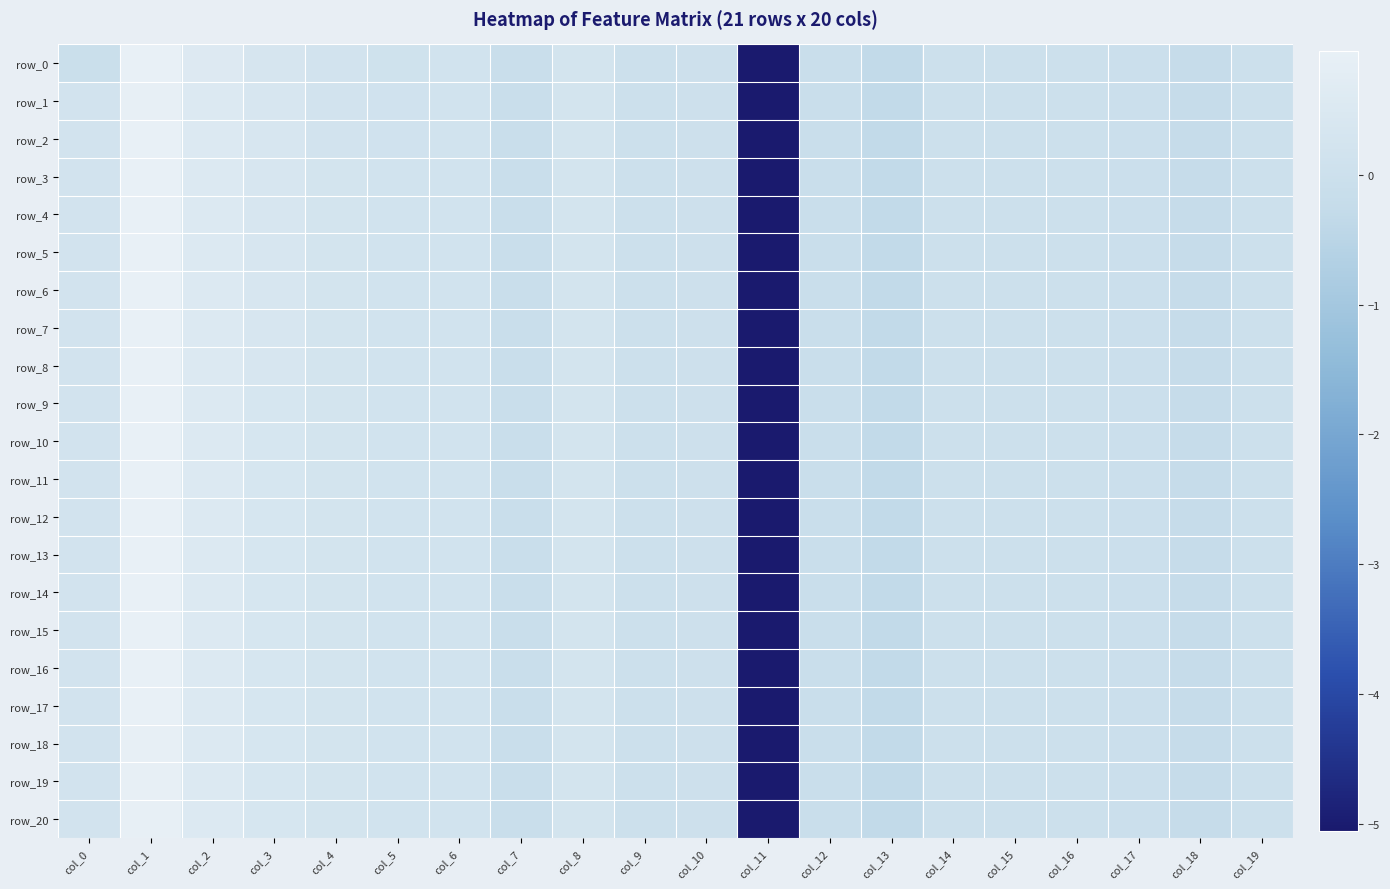

Between col_6 and col_18, which is larger?

col_6